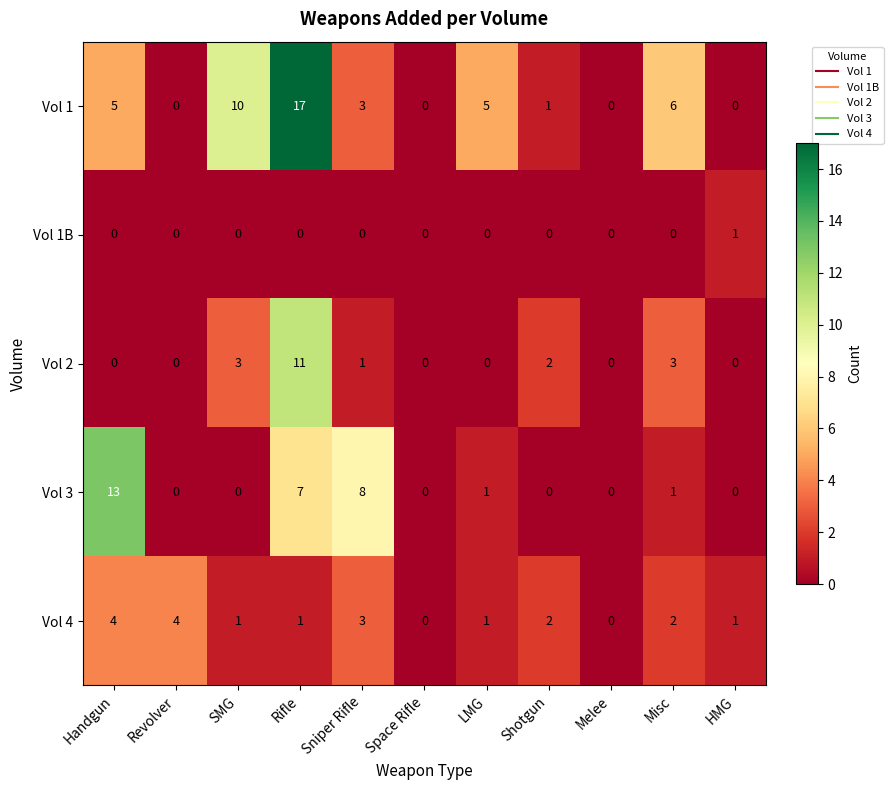

Rank the series at Rifle from highest to lowest value.

Vol 1, Vol 2, Vol 3, Vol 4, Vol 1B